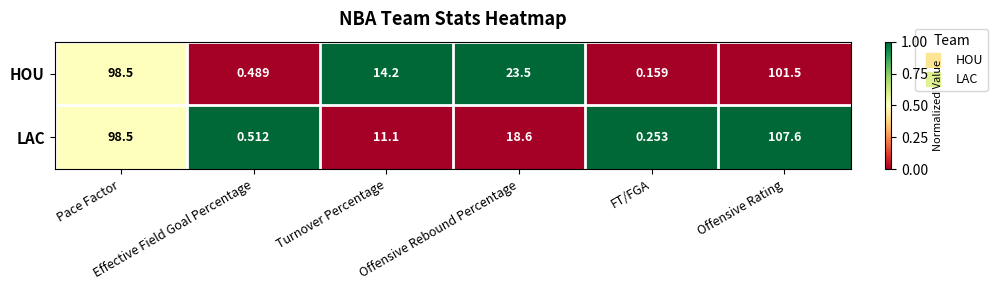

Which series has the largest total across all categories?

HOU